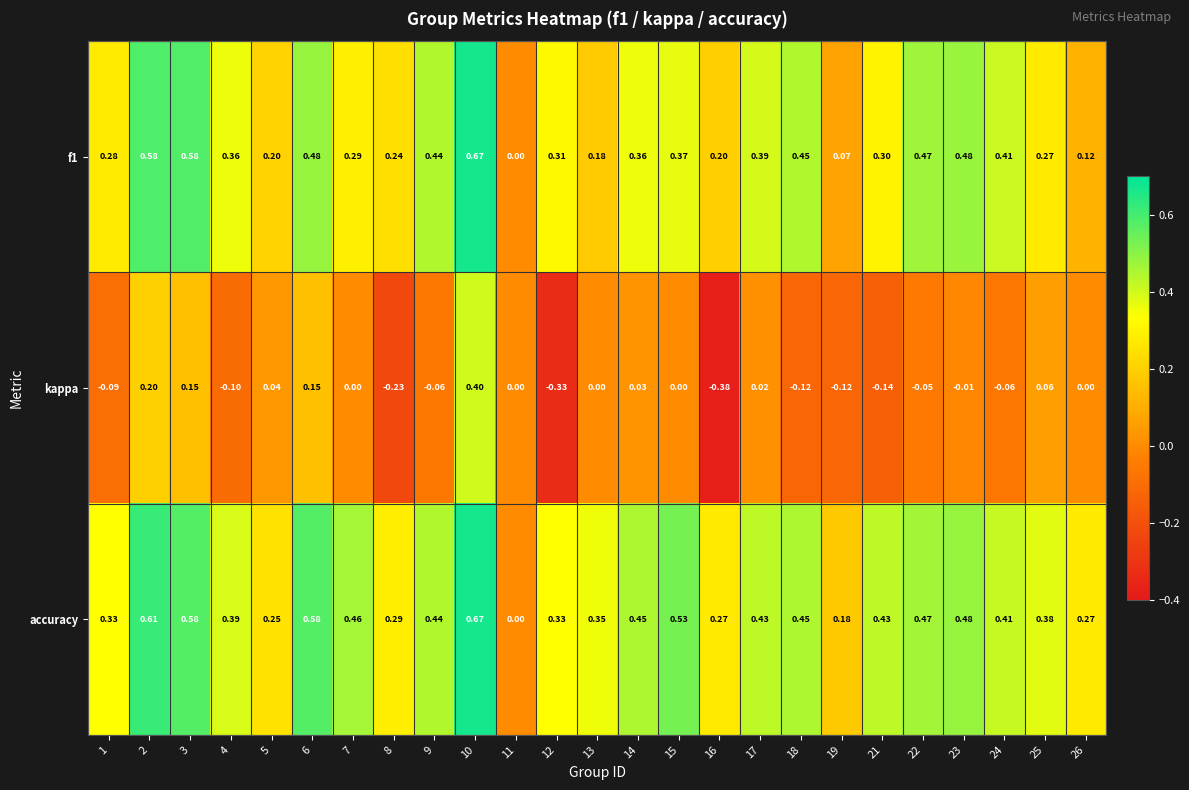

Is the value of kappa at 18 greater than the value of f1 at 8?

No